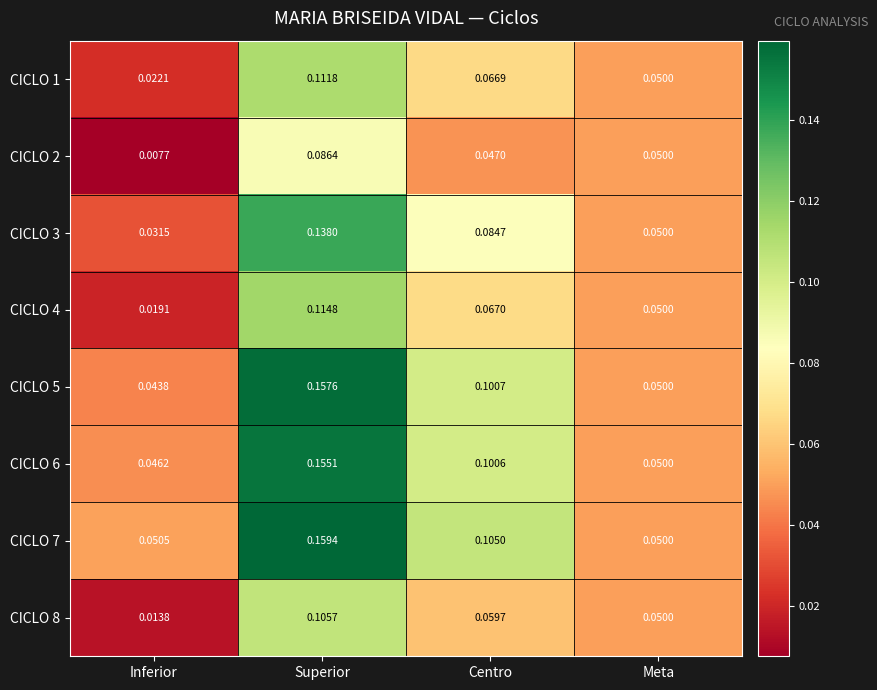

Rank the series by their maximum value, from highest to lowest.

CICLO 7, CICLO 5, CICLO 6, CICLO 3, CICLO 4, CICLO 1, CICLO 8, CICLO 2